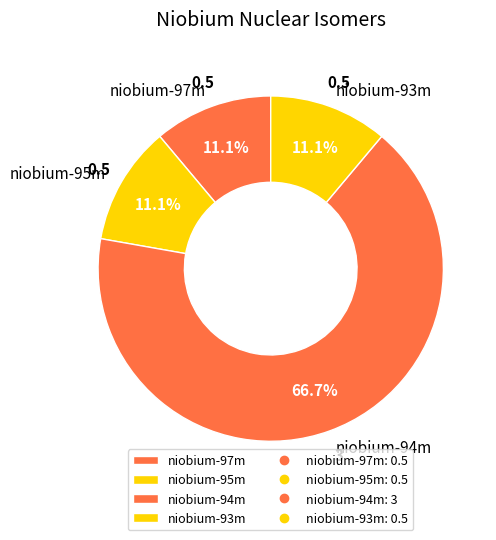

True or false: niobium-95m accounts for 11% of the total.

True